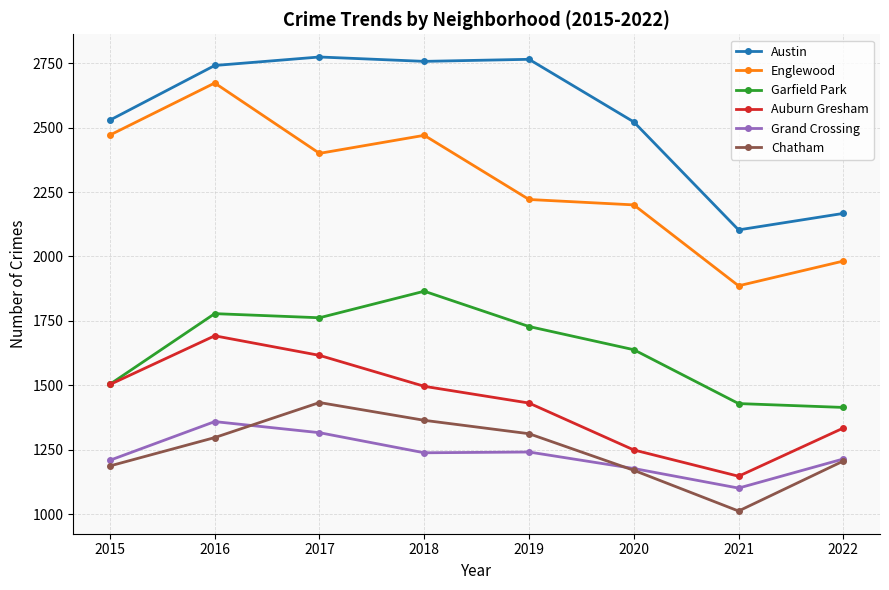

Between 2018 and 2020, which series saw the biggest shift?

Englewood